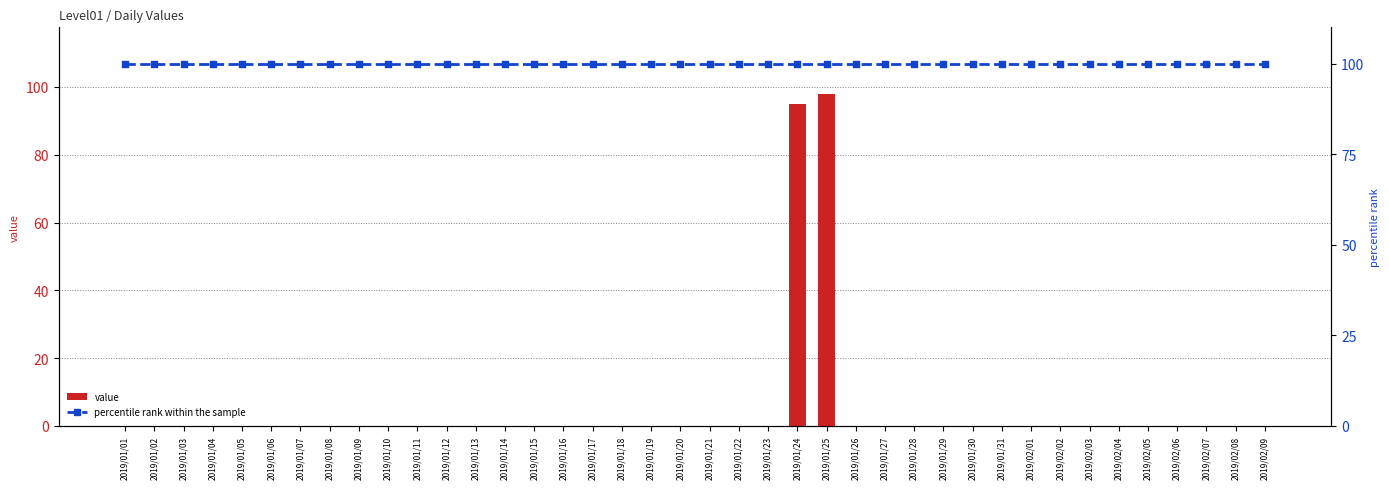

What is the total value across all series at 2019/01/10?

100